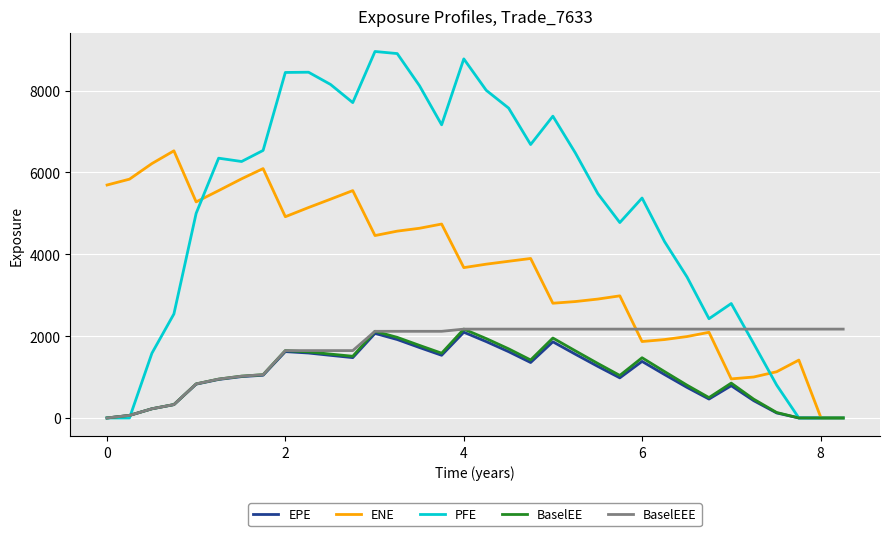

Which series has the widest spread of values?

PFE